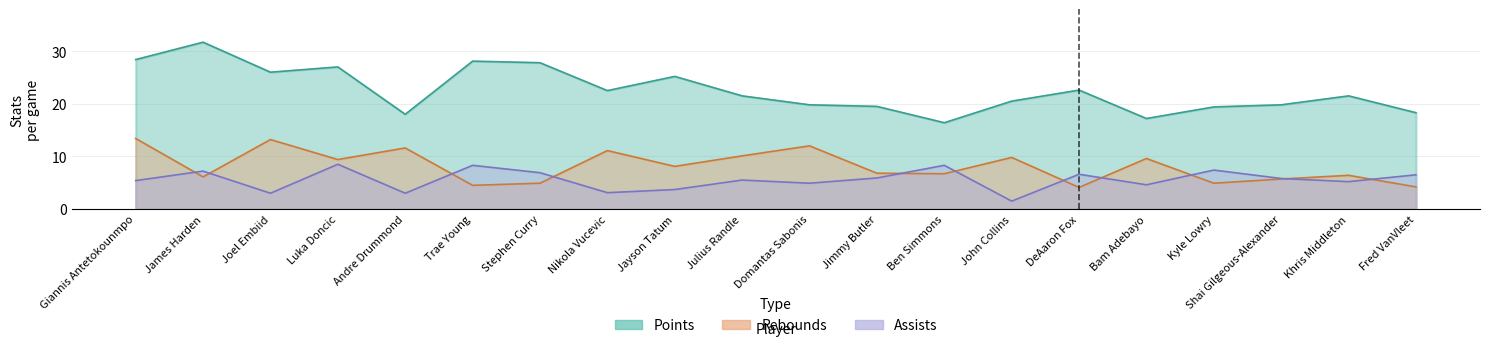

What is the average value of the Points series?

22.6